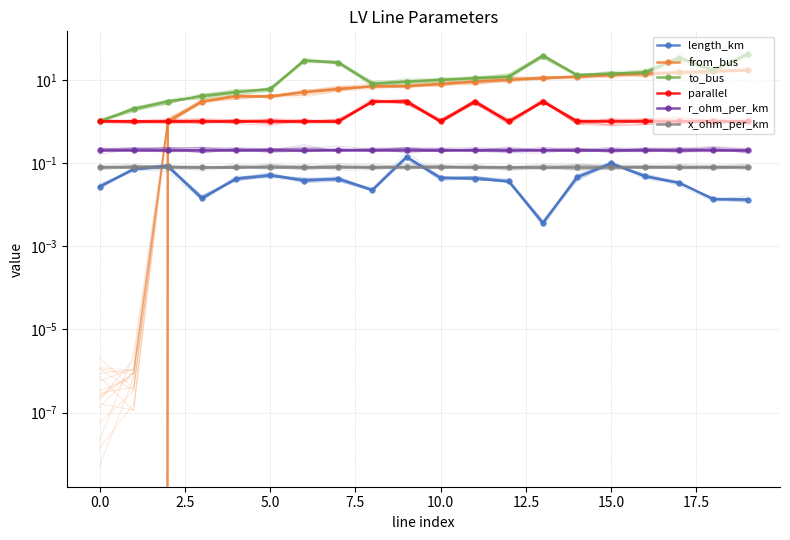

What is the label of the 11th point from the left?

10